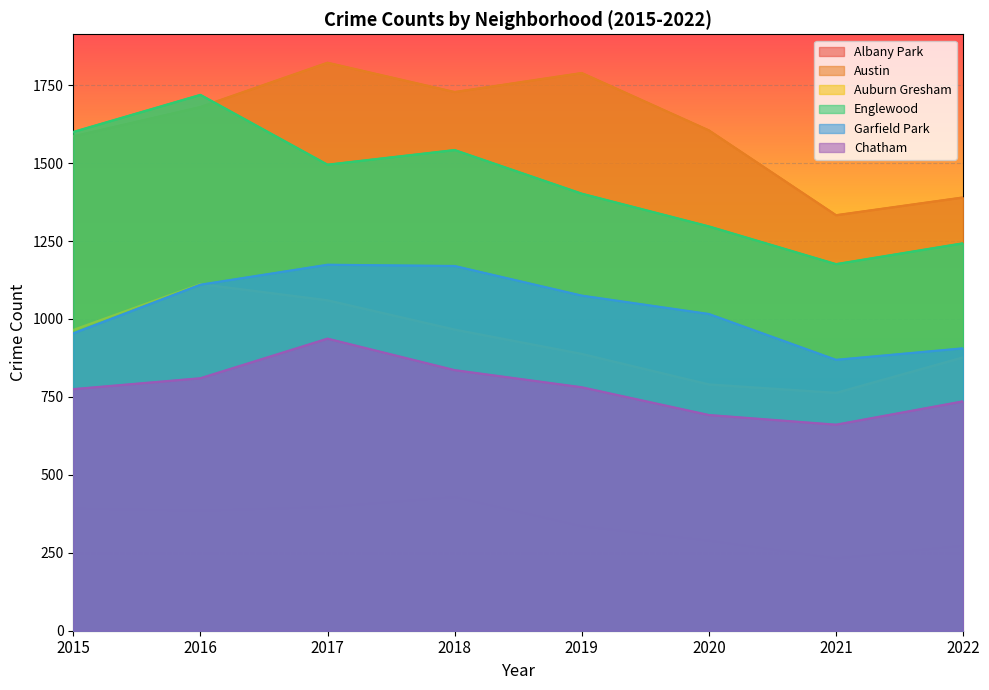

Reading left to right, transcribe all the data shown in this chart.

Albany Park: 2015=393	2016=386	2017=398	2018=430	2019=336	2020=290	2021=233	2022=274
Austin: 2015=1586	2016=1680	2017=1822	2018=1728	2019=1789	2020=1605	2021=1333	2022=1390
Auburn Gresham: 2015=965	2016=1112	2017=1060	2018=966	2019=888	2020=790	2021=763	2022=877
Englewood: 2015=1600	2016=1719	2017=1495	2018=1542	2019=1402	2020=1297	2021=1176	2022=1243
Garfield Park: 2015=954	2016=1110	2017=1174	2018=1170	2019=1075	2020=1016	2021=869	2022=906
Chatham: 2015=775	2016=810	2017=937	2018=836	2019=781	2020=692	2021=661	2022=736